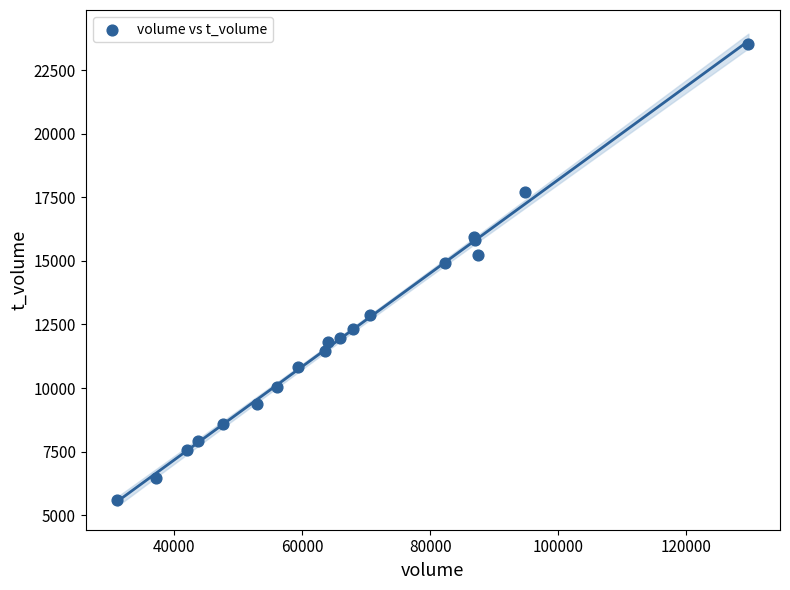

What Y value in the scatter plot is closest to 14548?

14912